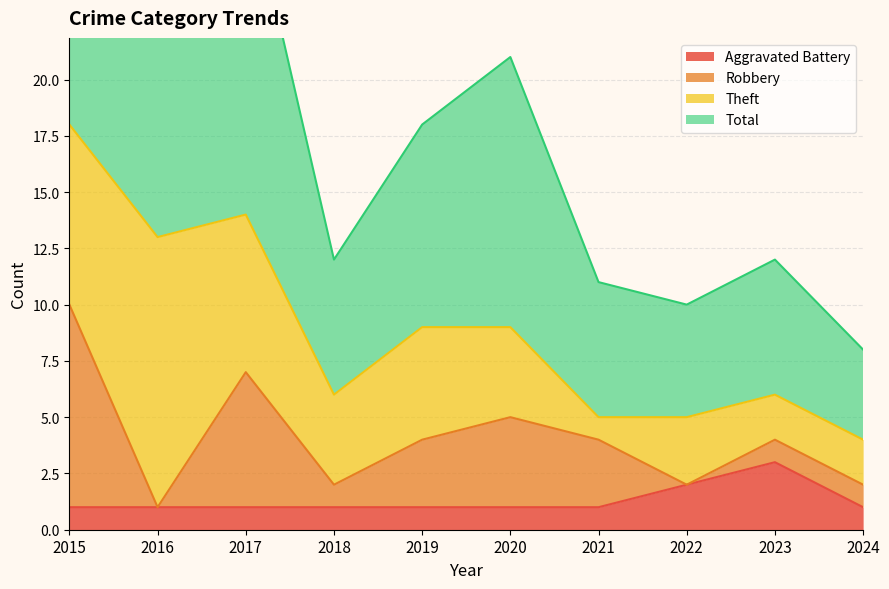

Between 2021 and 2024, which series saw the biggest shift?

Total